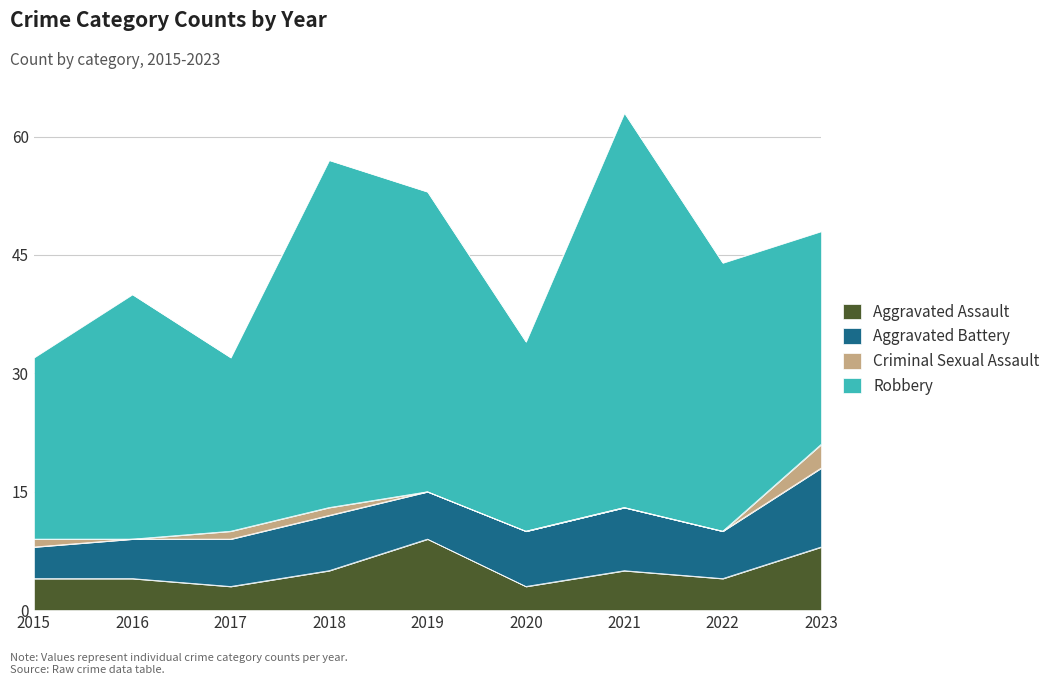

Between 2018 and 2021, which is larger?

2018